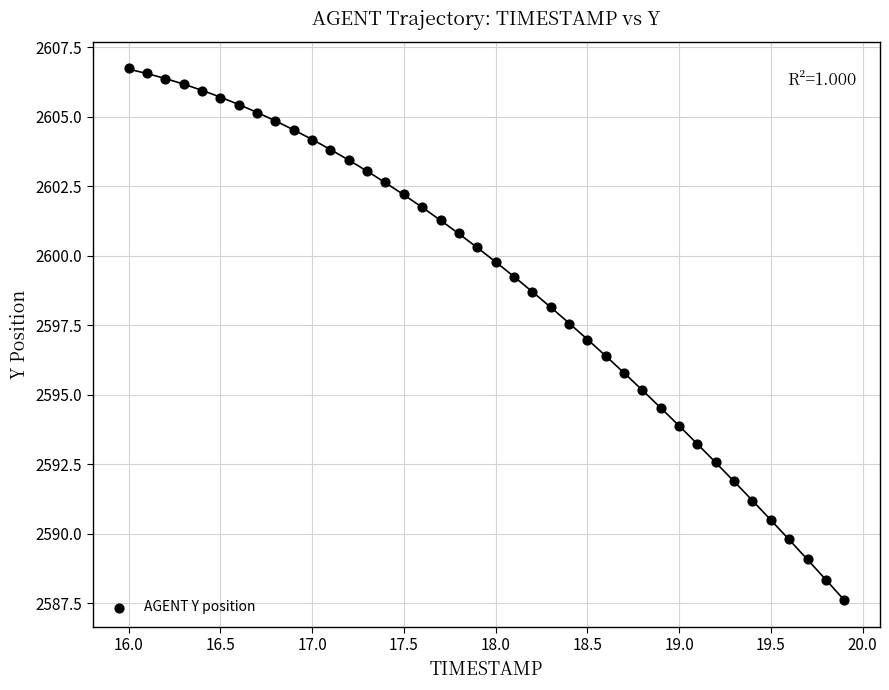

What is the range of Y values (max minus min)?

19.1